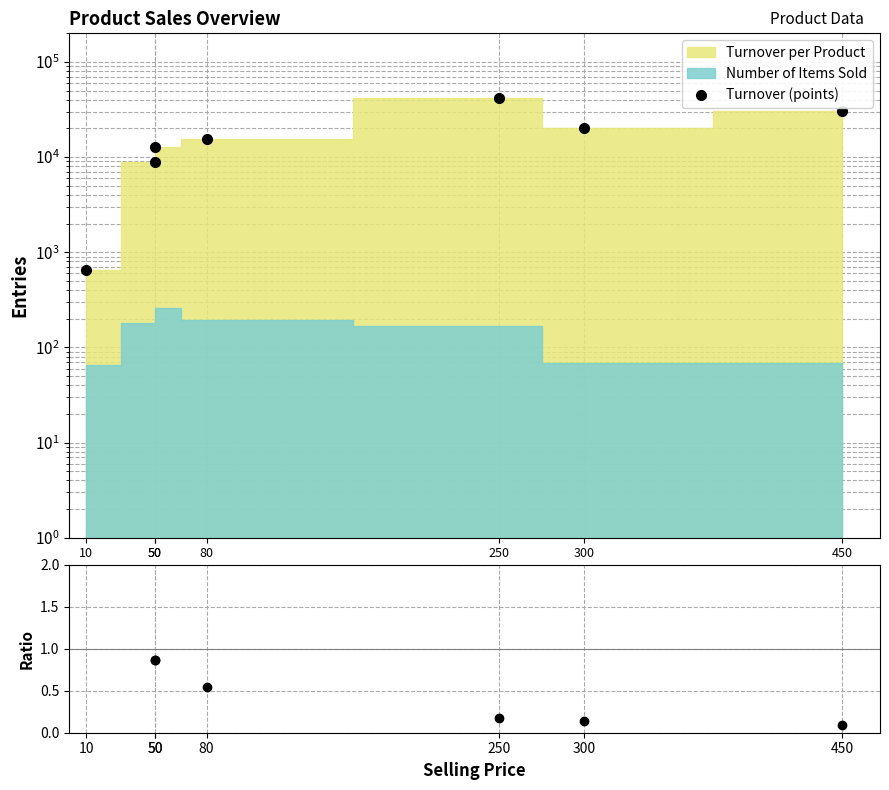

Reading left to right, transcribe all the data shown in this chart.

Turnover (points): 10=650.0	50=8950.0	50=12850.0	80=15440.0	250=42250.0	300=20400.0	450=30600.0
Ratio: 10=4.3	50=0.9	50=0.9	80=0.5	250=0.2	300=0.1	450=0.1